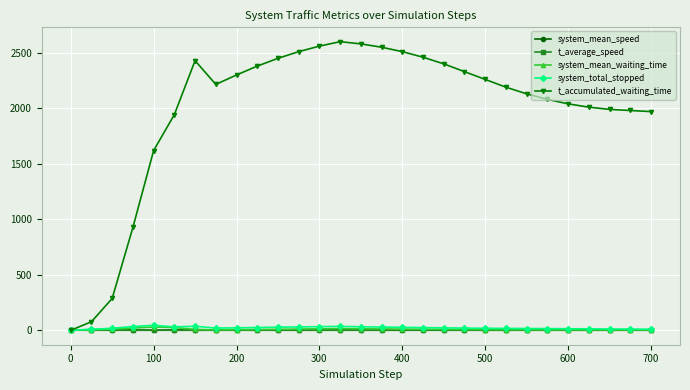

How many data points in system_mean_speed are less than 2?

2